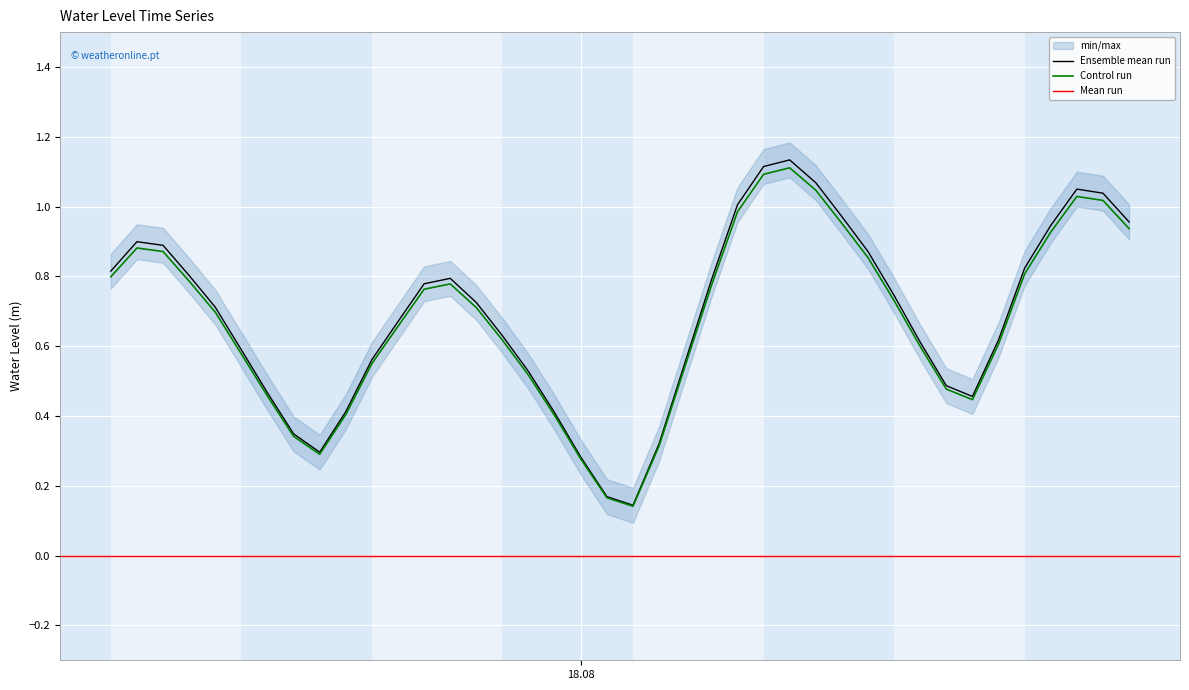

What is the value of the 36th point from the left?

0.8